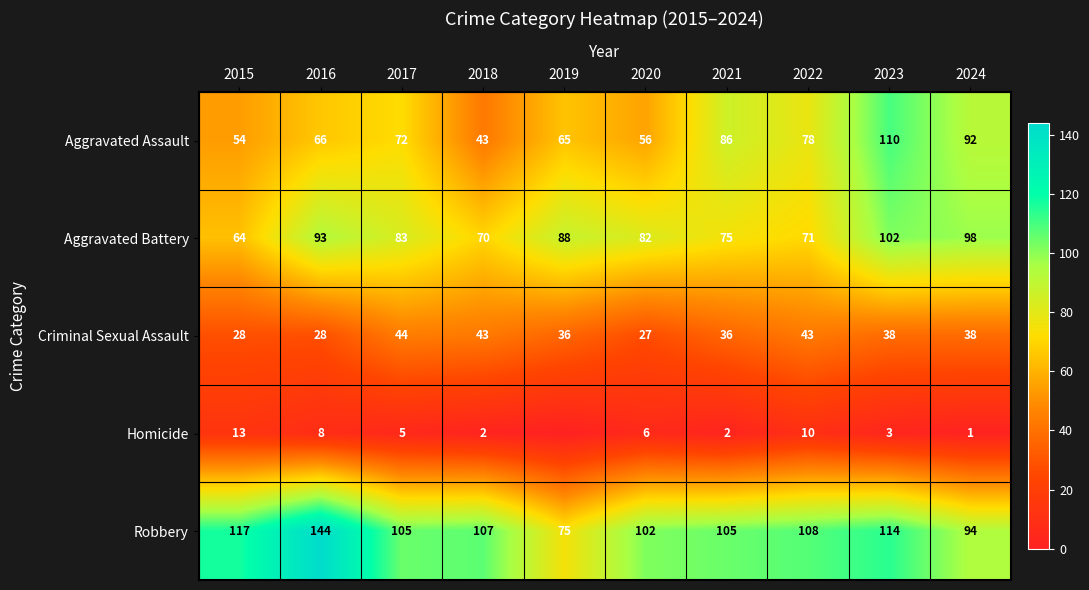

How many data points in Aggravated Battery are less than 83?

5